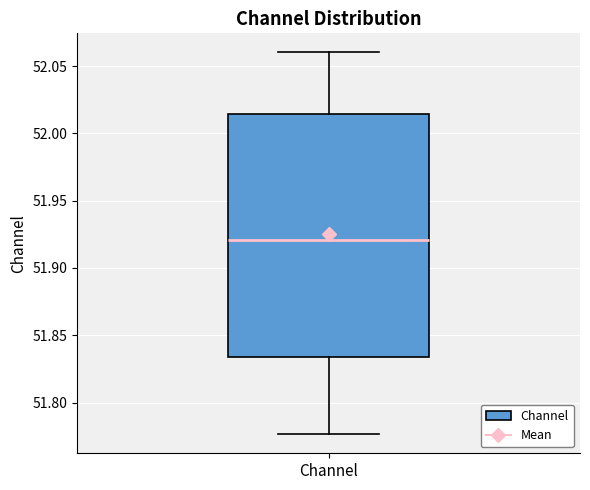

Read this box plot against the y-axis: the position of the median line, the range covered by the box, and the ends of both whiskers. The values are not printed on the chart, so give them approximately, as read against the axis.

median 51.920, box 51.835 to 52.015, whiskers 51.775 to 52.060